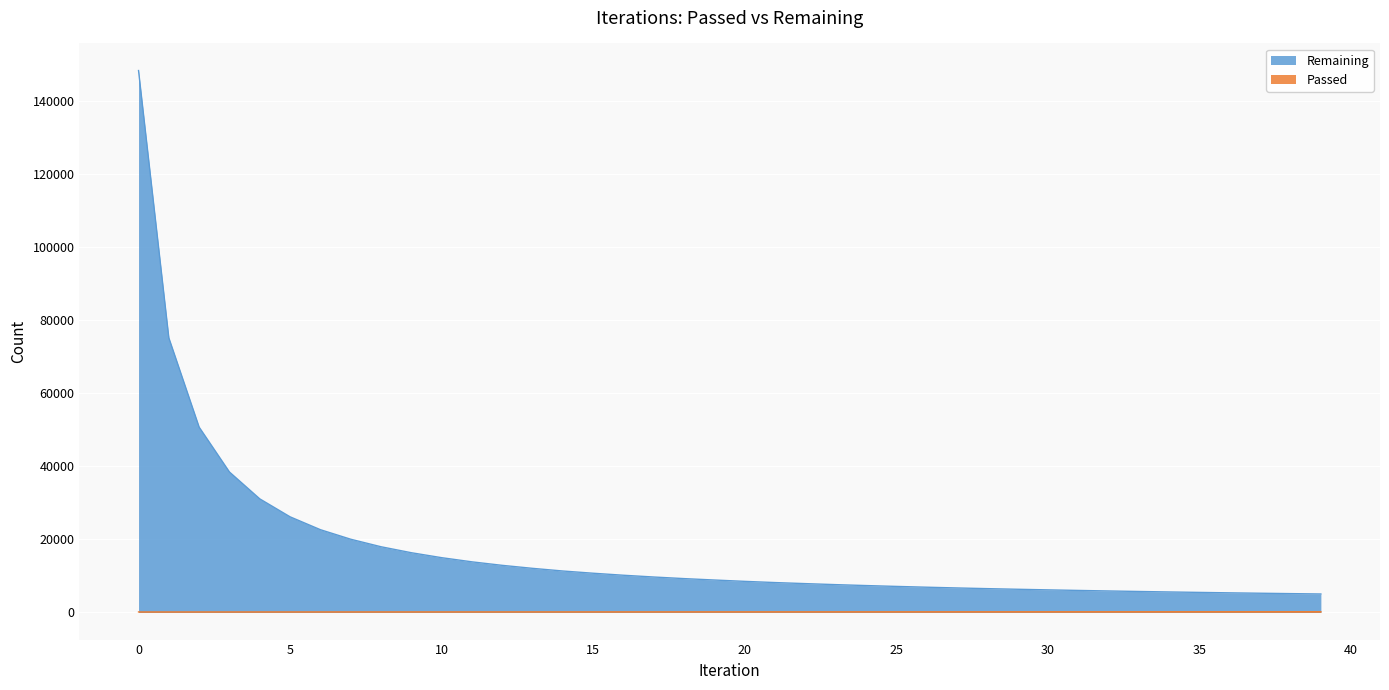

Rank the categories by Remaining value from lowest to highest.

39, 38, 37, 36, 35, 34, 33, 32, 31, 30, 29, 28, 27, 26, 25, 24, 23, 22, 21, 20, 19, 18, 17, 16, 15, 14, 13, 12, 11, 10, 9, 8, 7, 6, 5, 4, 3, 2, 1, 0